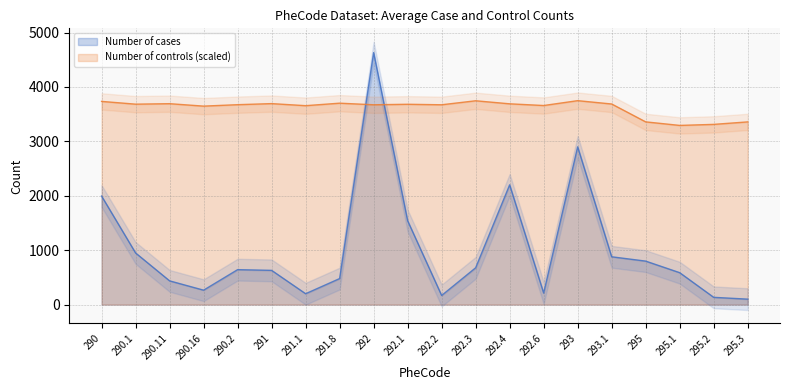

What is the difference between the highest and lowest values at 292.3?

3069.9